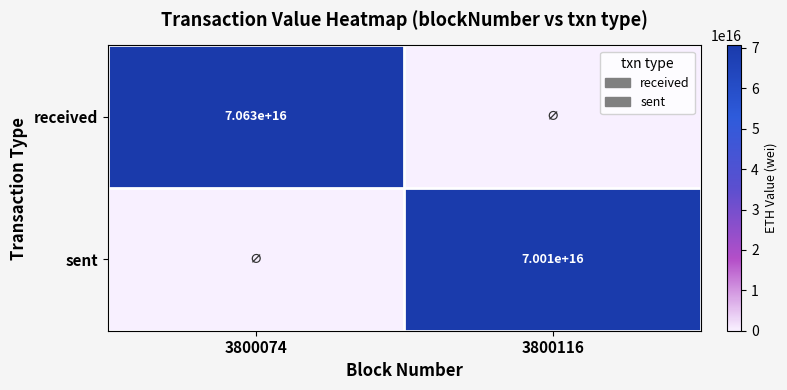

Is the value of sent at 3800116 greater than the value of received at 3800074?

No